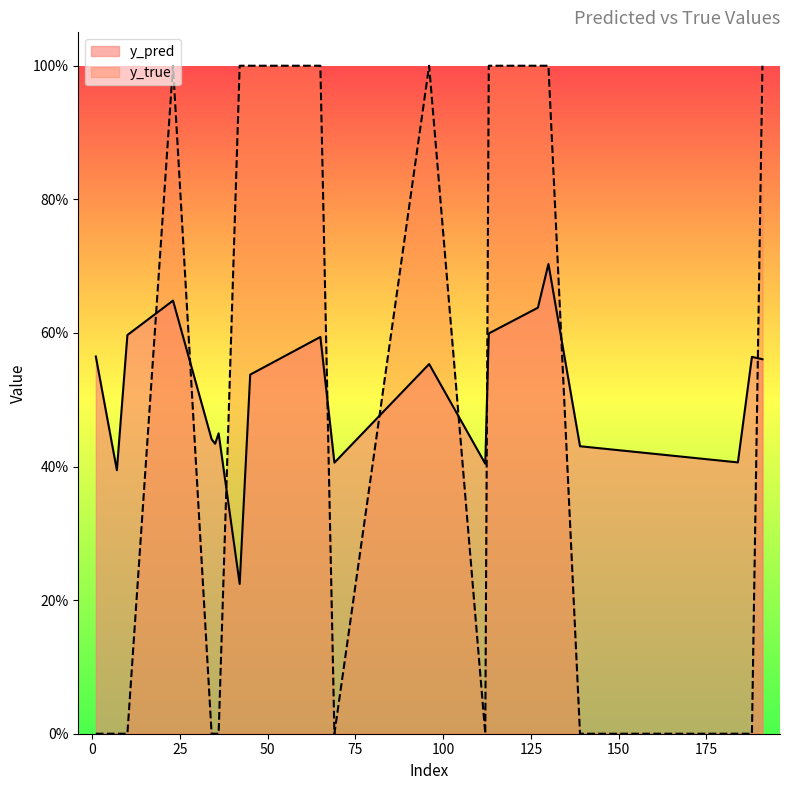

Which category has the lowest value in the y_pred series?

42